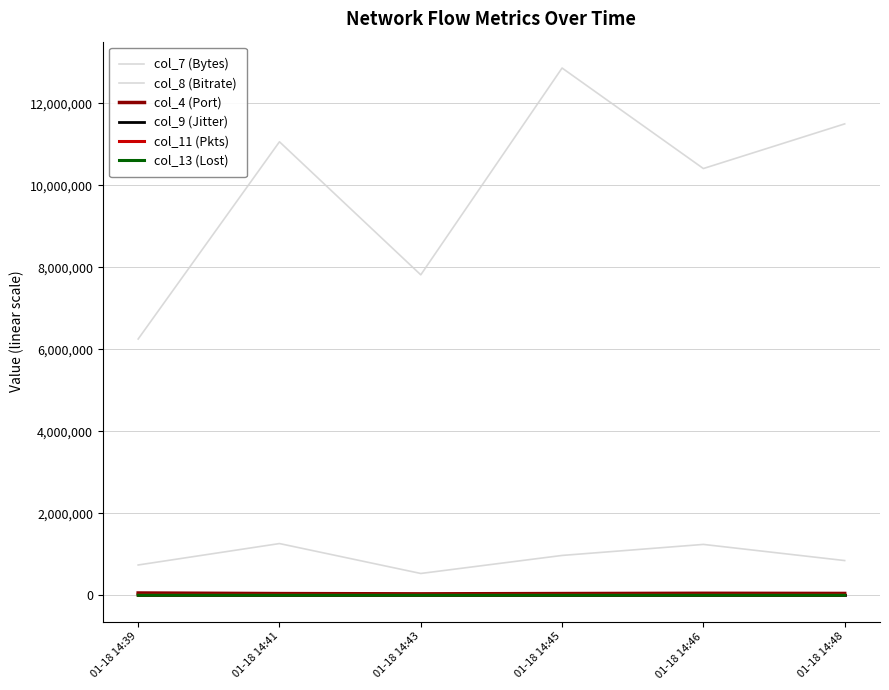

How many lines are shown in the chart?

6